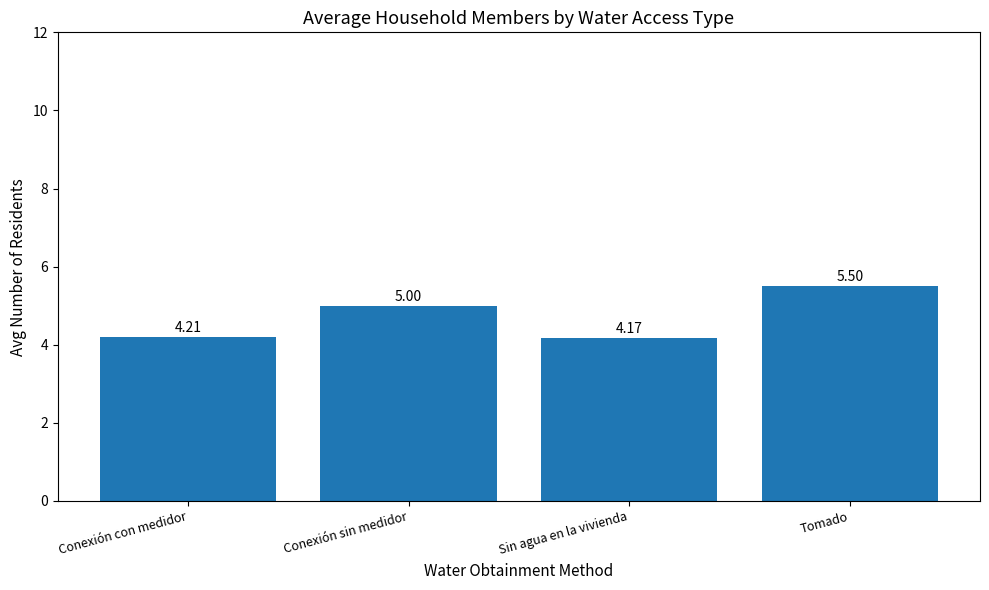

The value at Conexión con medidor is 4.2. True or false?

True